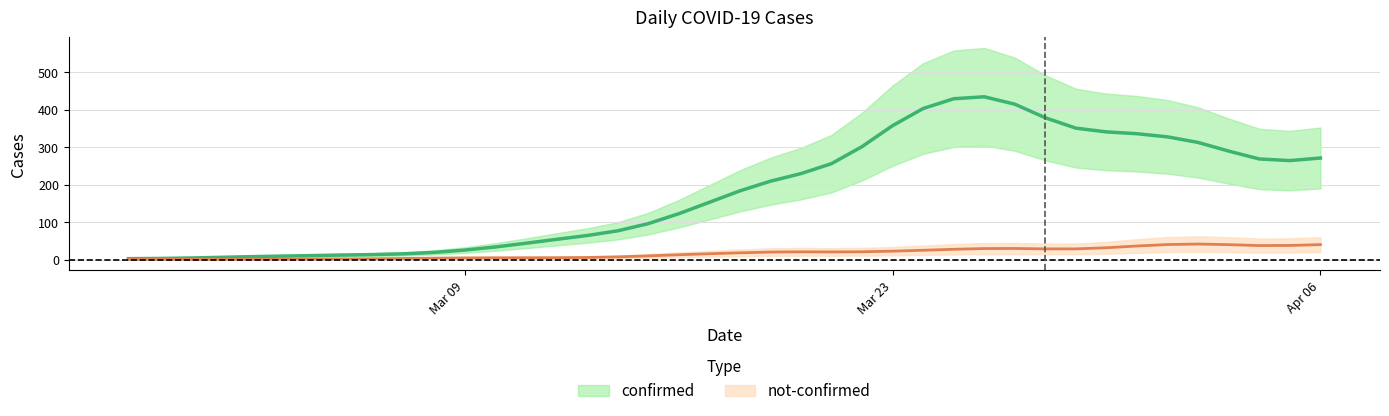

Where is the first local minimum for not_confirmed?

5